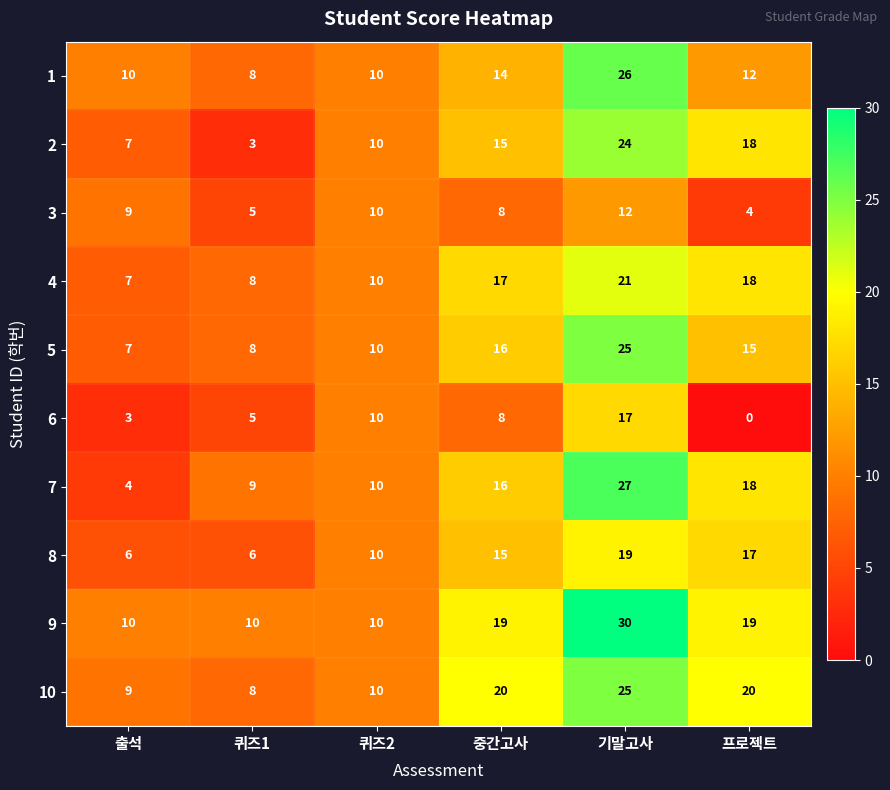

What is the maximum value for 8?

19